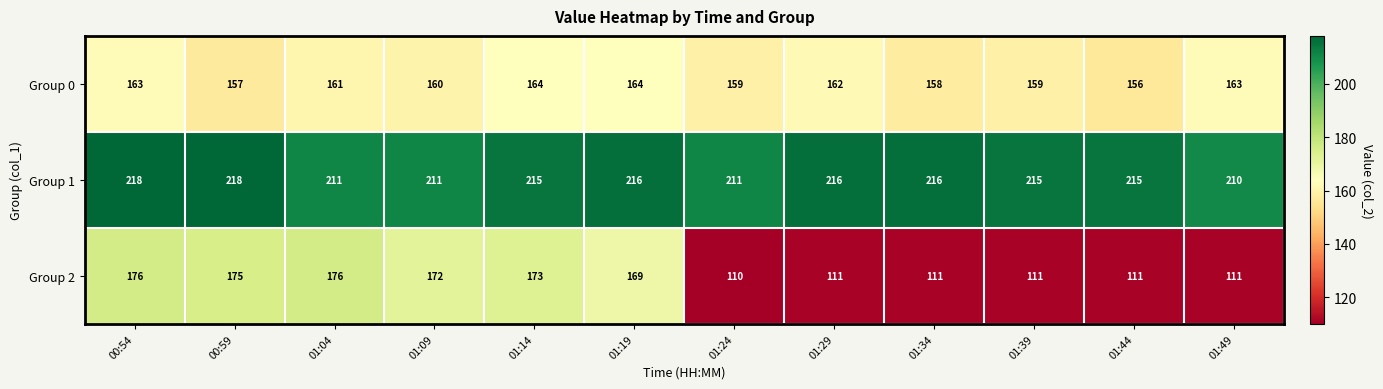

Rank the series by their average value, from highest to lowest.

Group 1, Group 0, Group 2